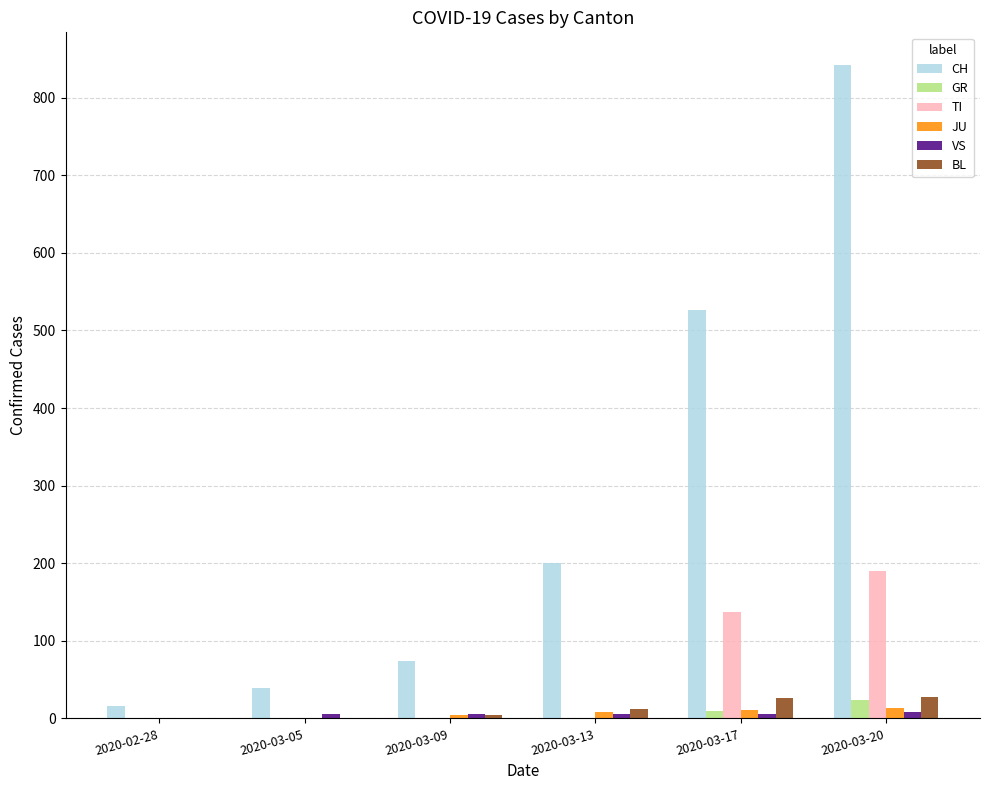

What is the sum of all GR values?

33